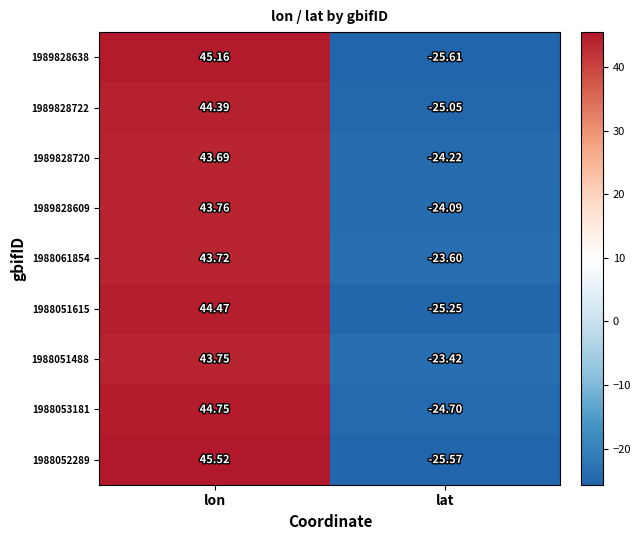

At which label does 1989828638 reach its peak?

lon